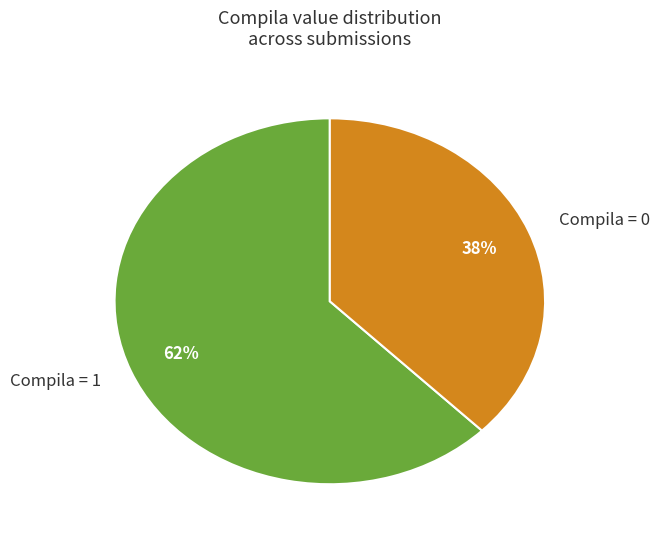

True or false: Compila = 0 accounts for 38% of the total.

True